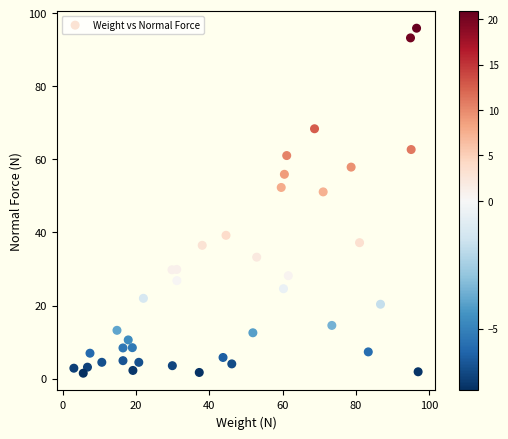

What is the range of Y values (max minus min)?

94.4